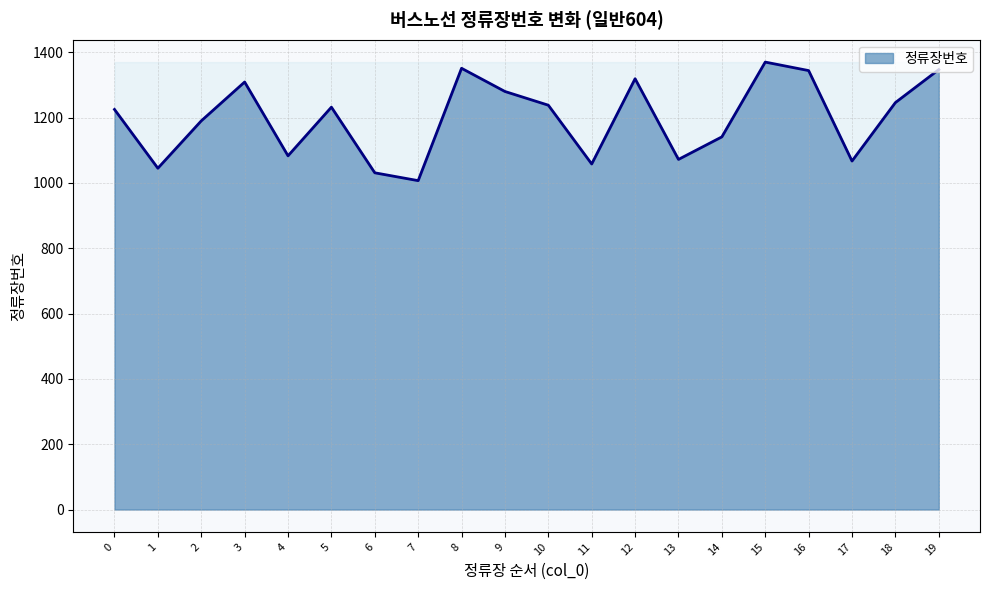

What is the greatest value displayed?

1370